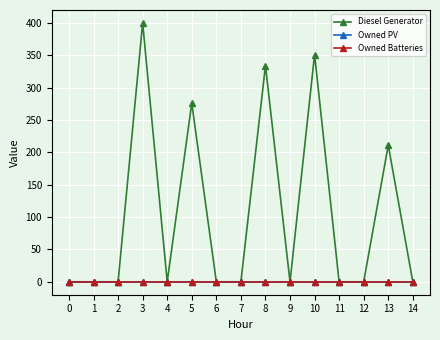

List the labels in order of Diesel Generator value, smallest first.

0, 1, 2, 4, 6, 7, 9, 11, 12, 14, 13, 5, 8, 10, 3